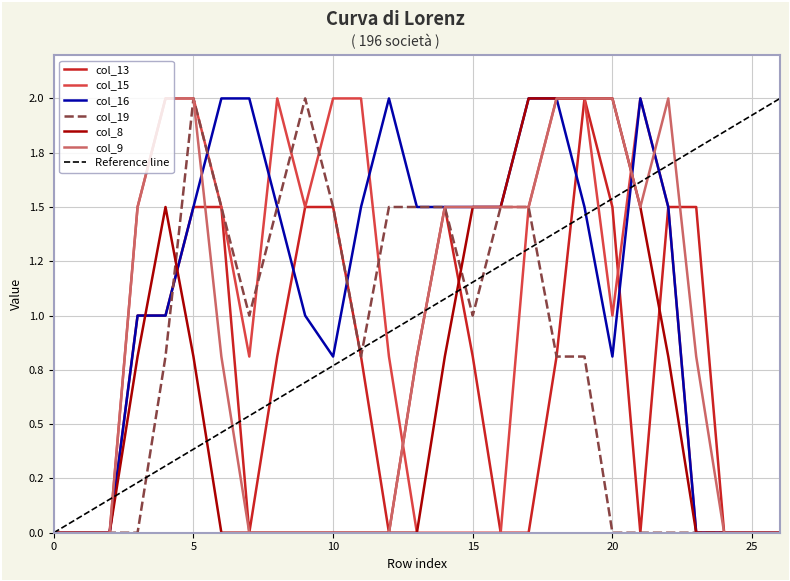

Is this an area chart (filled region under the line)?

No